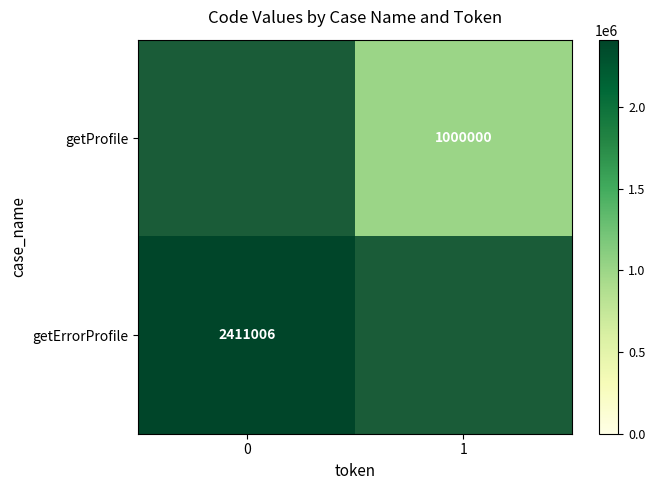

True or false: getErrorProfile has a value of 2411006 at 0.

True